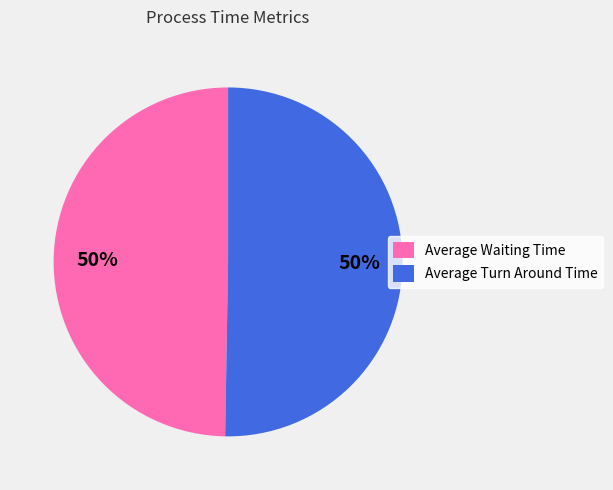

What is the ratio of the value at Average Waiting Time to the value at Average Turn Around Time?

1.0